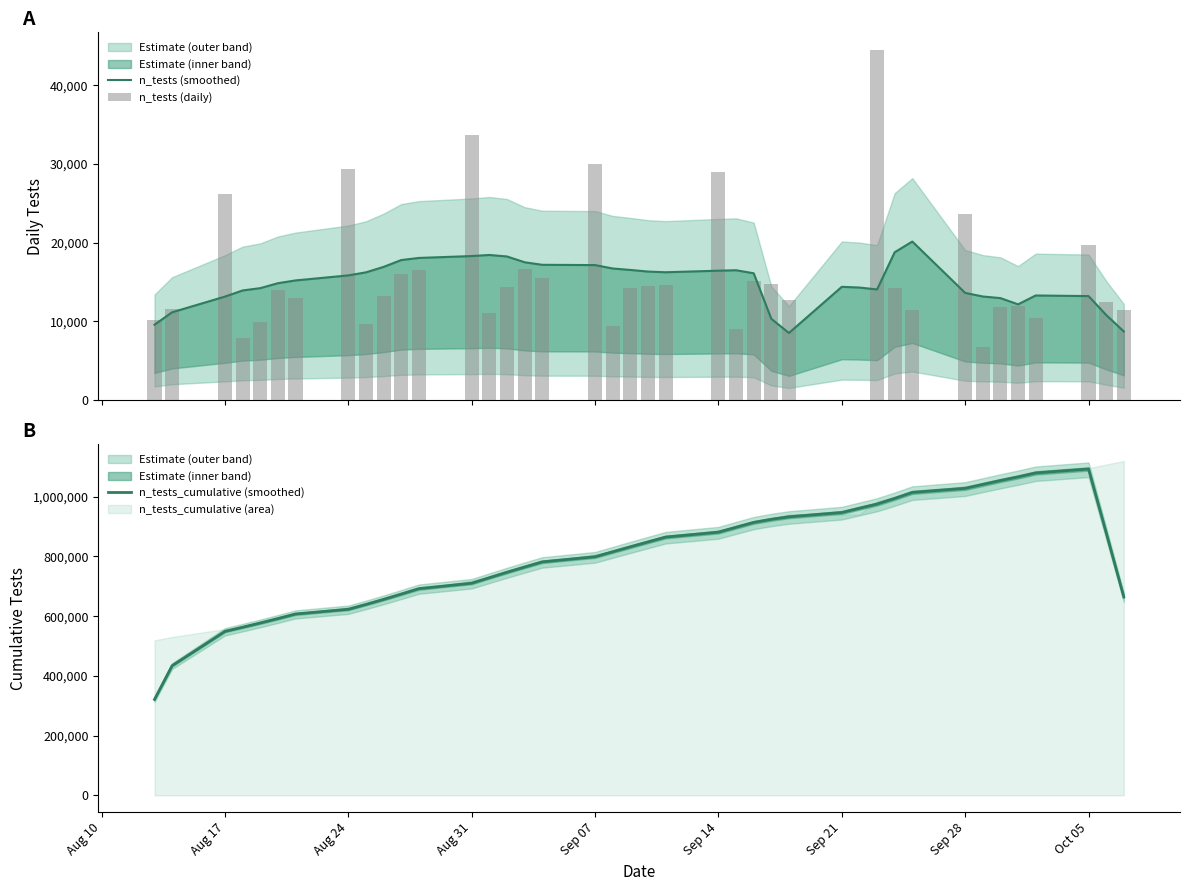

Reading right to left, extract all data points from this chart.

n_tests (smoothed): 8722.2	10815.6	13214.4	13291.8	12163.6	12957.2	13162.4	13619.4	20149.6	18789.6	14059.8	14300.8	14393.2	8526.0	10320.0	16113.4	16500.4	16443.8	16245.2	16333.2	16539.2	16720.6	17157.0	17192.8	17515.4	18251.4	18440.4	18304.6	18065.4	17795.2	16926.6	16233.4	15845.4	15205.2	14850.0	14224.6	13931.4	13151.8	11155.8	9576.6
n_tests (daily): 11489.0	12441.0	19681.0	10467.0	11994.0	11876.0	6800.0	23649.0	11493.0	14279.0	44527.0	0.0	0.0	12698.0	14741.0	15191.0	8970.0	28967.0	14633.0	14458.0	14198.0	9410.0	29997.0	15540.0	16640.0	14377.0	11023.0	33677.0	16485.0	15961.0	13181.0	9672.0	29334.0	13019.0	14021.0	9980.0	7896.0	26207.0	11553.0	10123.0
n_tests_cumulative (smoothed): 664567.0	879728.4	1092796.4	1079582.0	1066290.2	1054126.6	1041169.4	1028007.0	1014387.6	994238.0	975448.4	961388.6	947087.8	932694.6	924168.6	913848.6	897735.2	881234.8	864791.0	848545.8	832212.6	815673.4	798952.8	781795.8	764603.0	747087.6	728836.2	710395.8	692091.2	674025.8	656230.6	639304.0	623070.6	607225.2	592020.0	577170.0	562945.4	549014.0	434108.2	321198.4